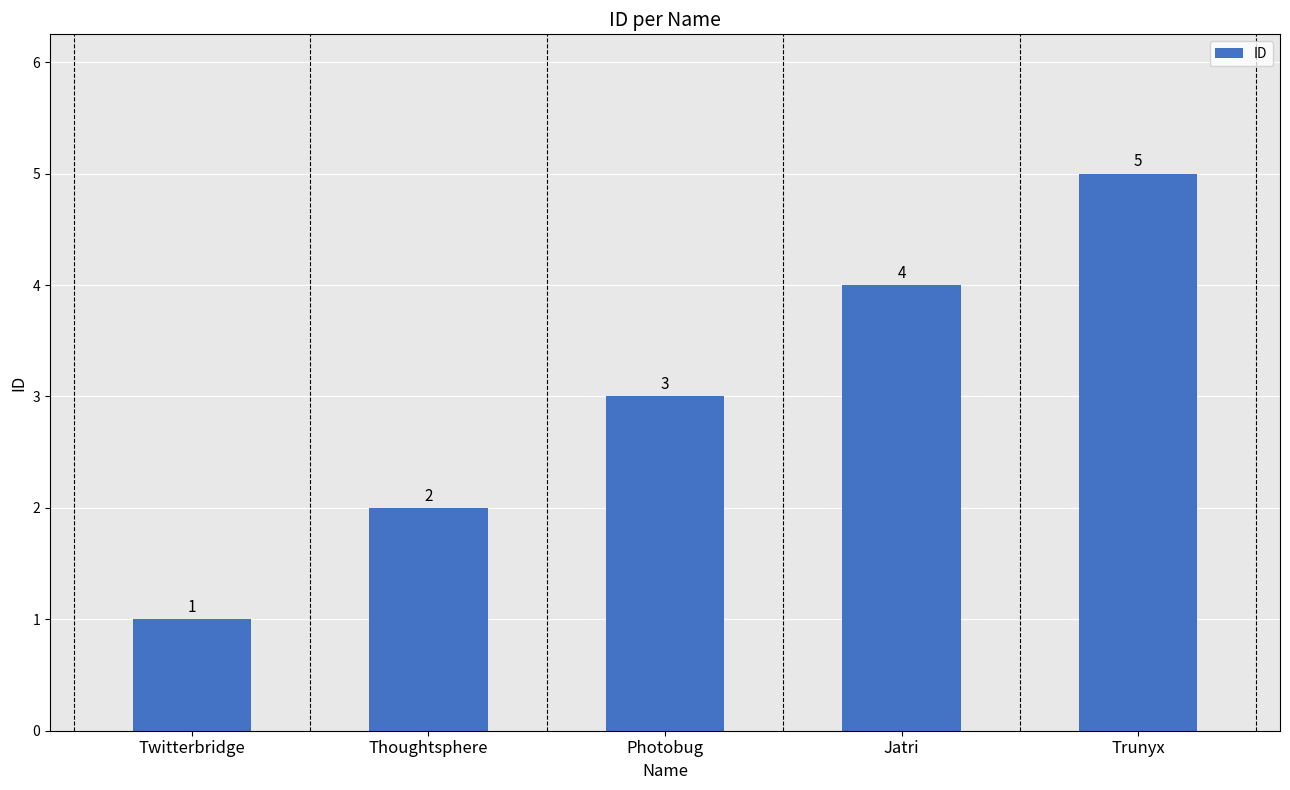

Are the bars horizontal?

No